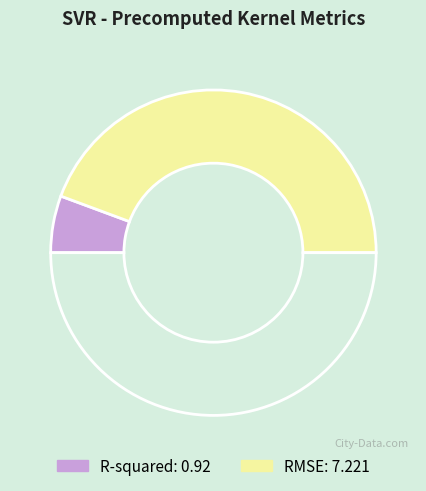

Count the number of slices in the pie.

3